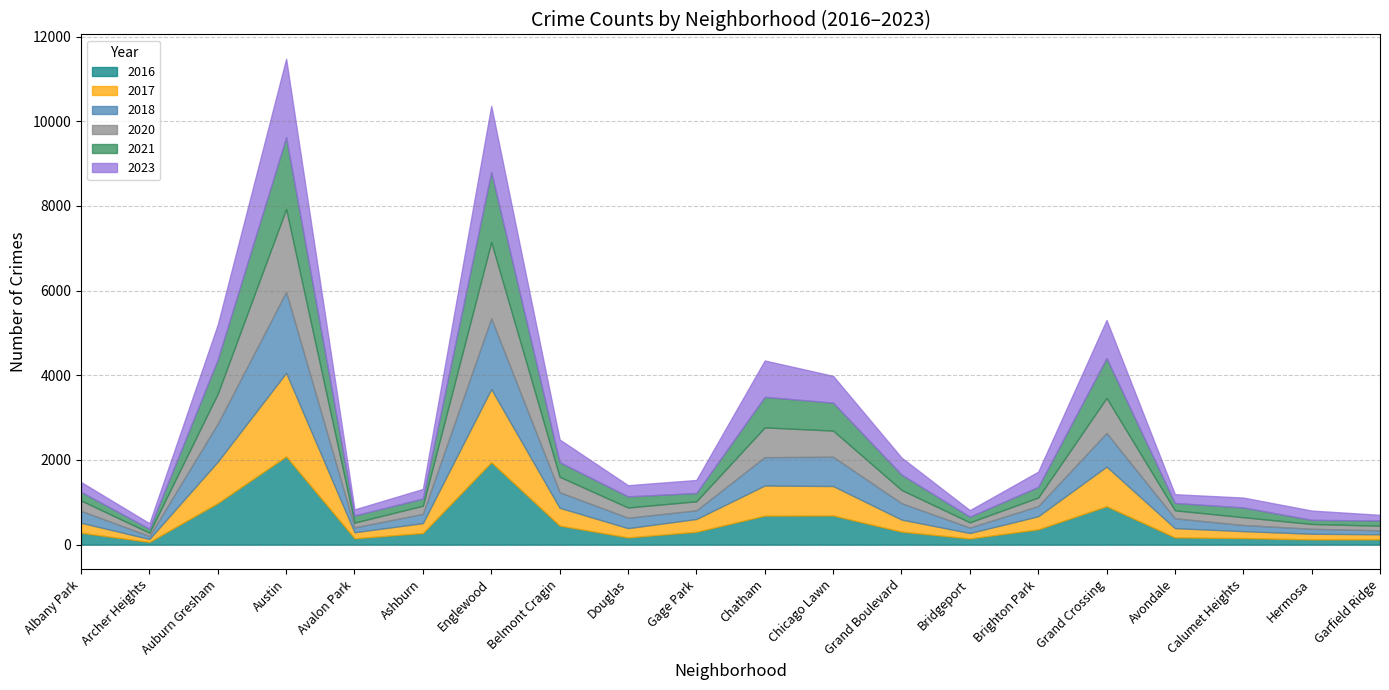

Which series ends up on top after the final intersection of 2016 and 2018?

2016